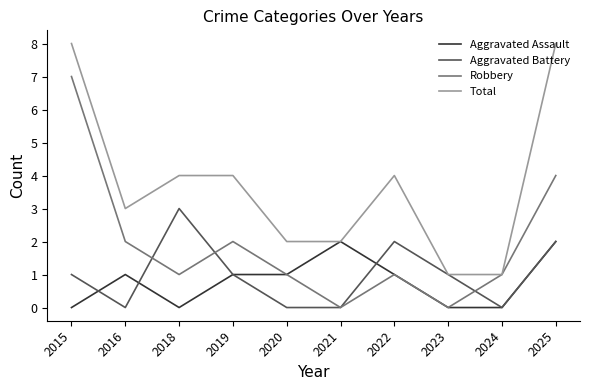

Reading left to right, extract all data points from this chart.

Aggravated Assault: 2015=0	2016=1	2018=0	2019=1	2020=1	2021=2	2022=1	2023=0	2024=0	2025=2
Aggravated Battery: 2015=1	2016=0	2018=3	2019=1	2020=0	2021=0	2022=2	2023=1	2024=0	2025=2
Robbery: 2015=7	2016=2	2018=1	2019=2	2020=1	2021=0	2022=1	2023=0	2024=1	2025=4
Total: 2015=8	2016=3	2018=4	2019=4	2020=2	2021=2	2022=4	2023=1	2024=1	2025=8